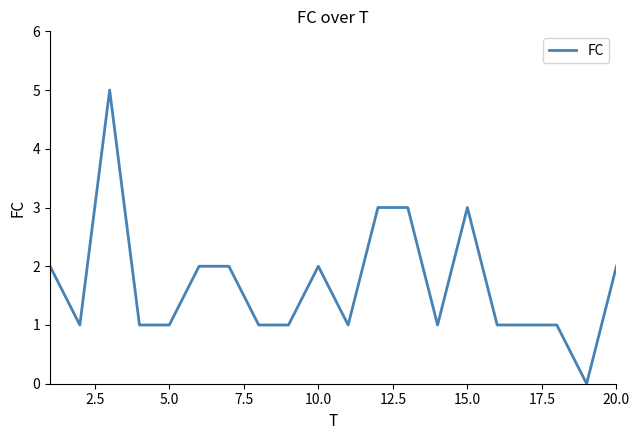

What is the difference between the maximum and minimum values?

5